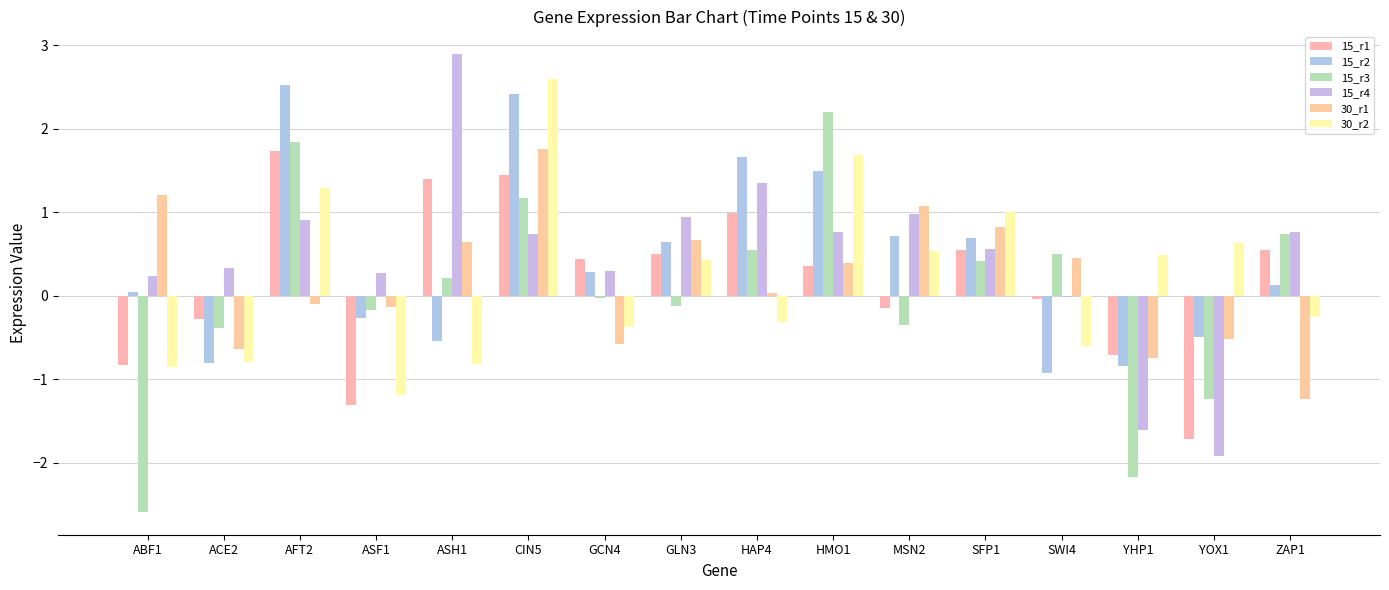

The 15_r2 series shows 0.1 at ZAP1. True or false?

True